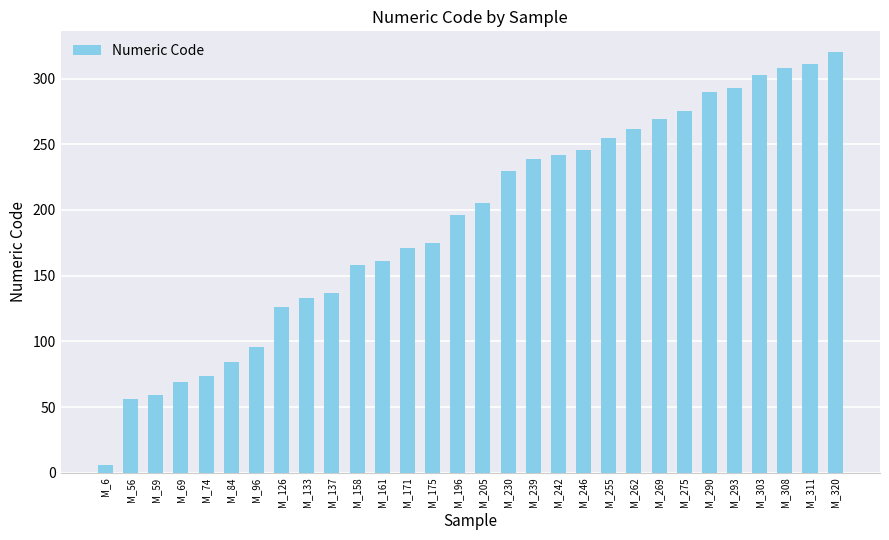

Reading right to left, transcribe all the data shown in this chart.

320	311	308	303	293	290	275	269	262	255	246	242	239	230	205	196	175	171	161	158	137	133	126	96	84	74	69	59	56	6